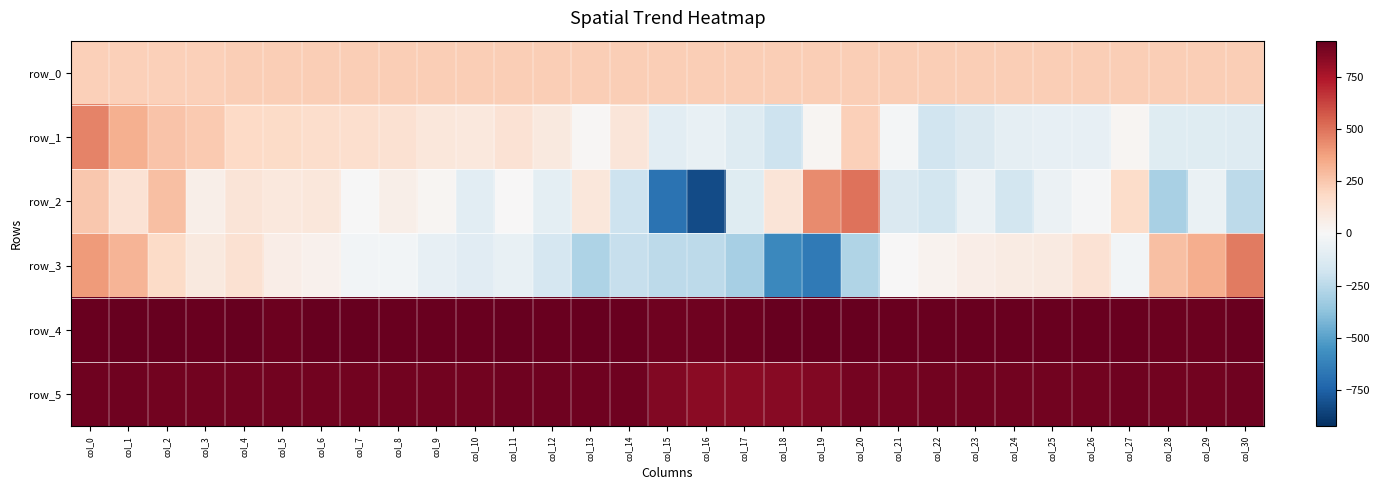

What is the sum of the row_2 values at col_26 and col_22?

-174.0